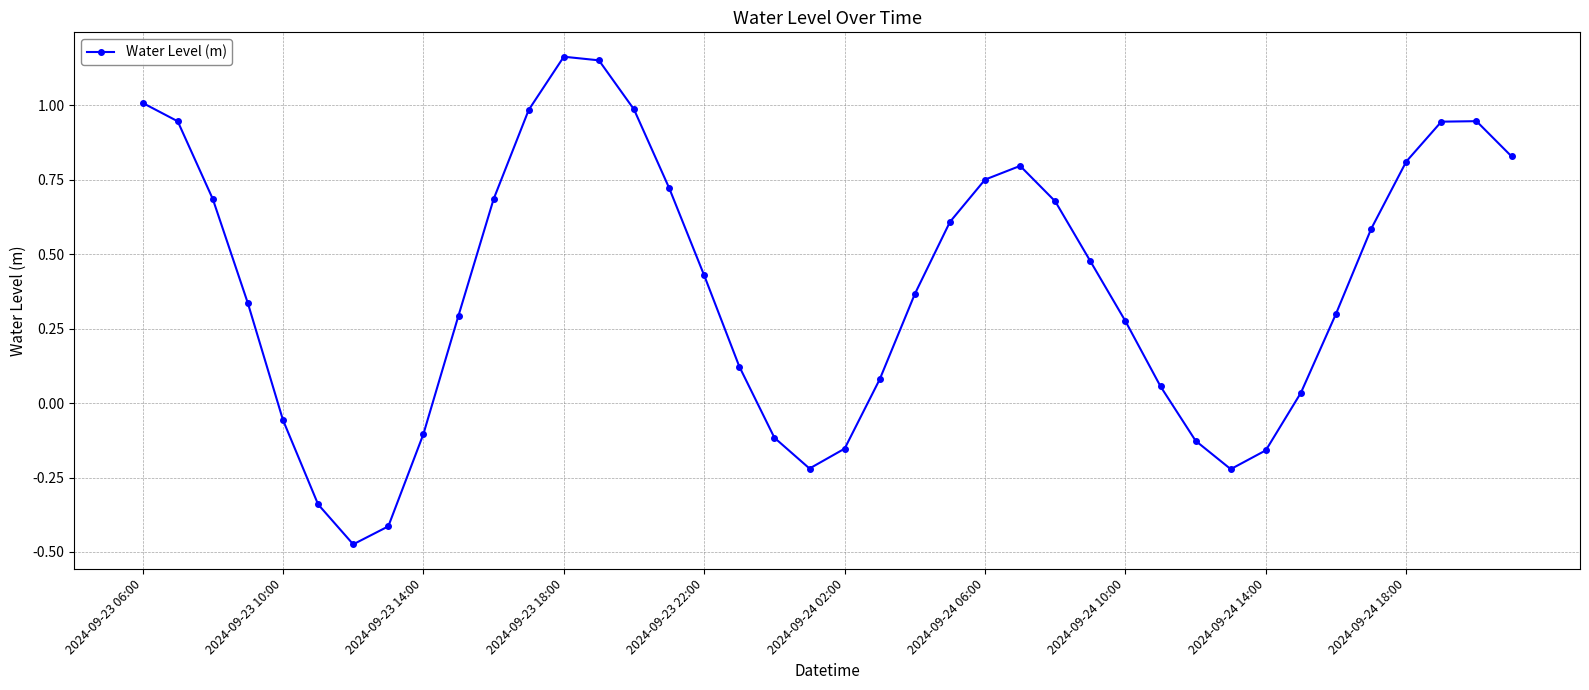

Does the chart have visible grid lines?

Yes